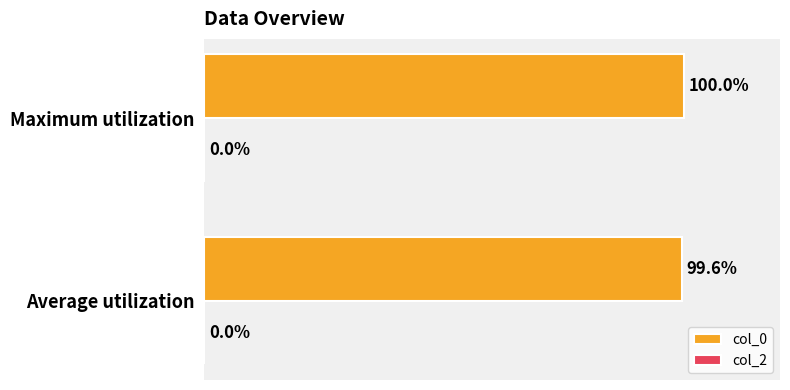

Which has a higher value, Average utilization or Maximum utilization?

Maximum utilization